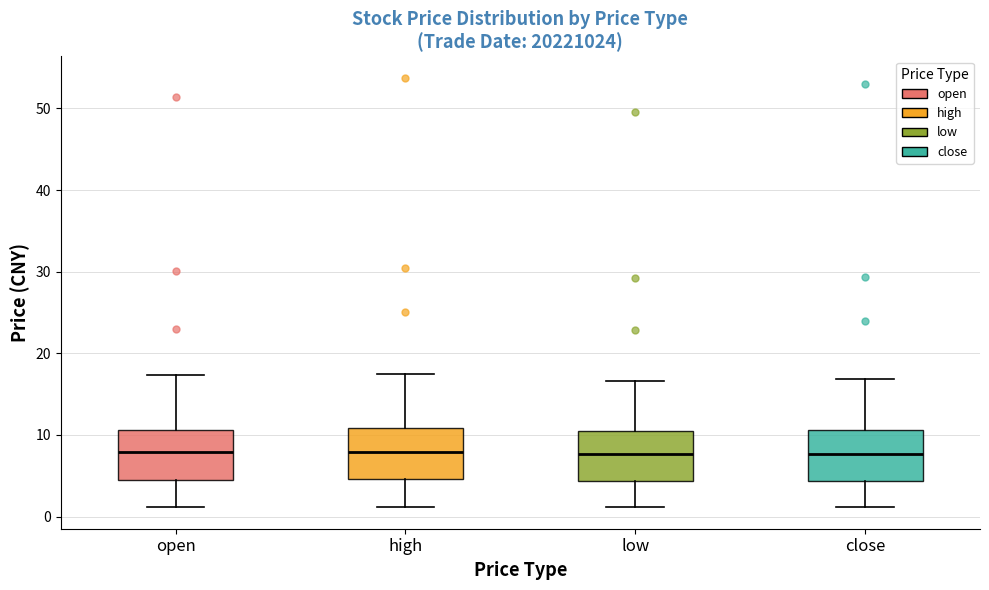

Reading left to right, transcribe this box plot: for each box, give where its median line is, the range the box spans, and where its two whiskers end, as read against the y-axis. The values are not printed on the chart, so give them approximately, as read against the axis.

open: median 8, box 4 to 11, whiskers 1 to 17
high: median 8, box 5 to 11, whiskers 1 to 17
low: median 8, box 4 to 10, whiskers 1 to 17
close: median 8, box 4 to 11, whiskers 1 to 17